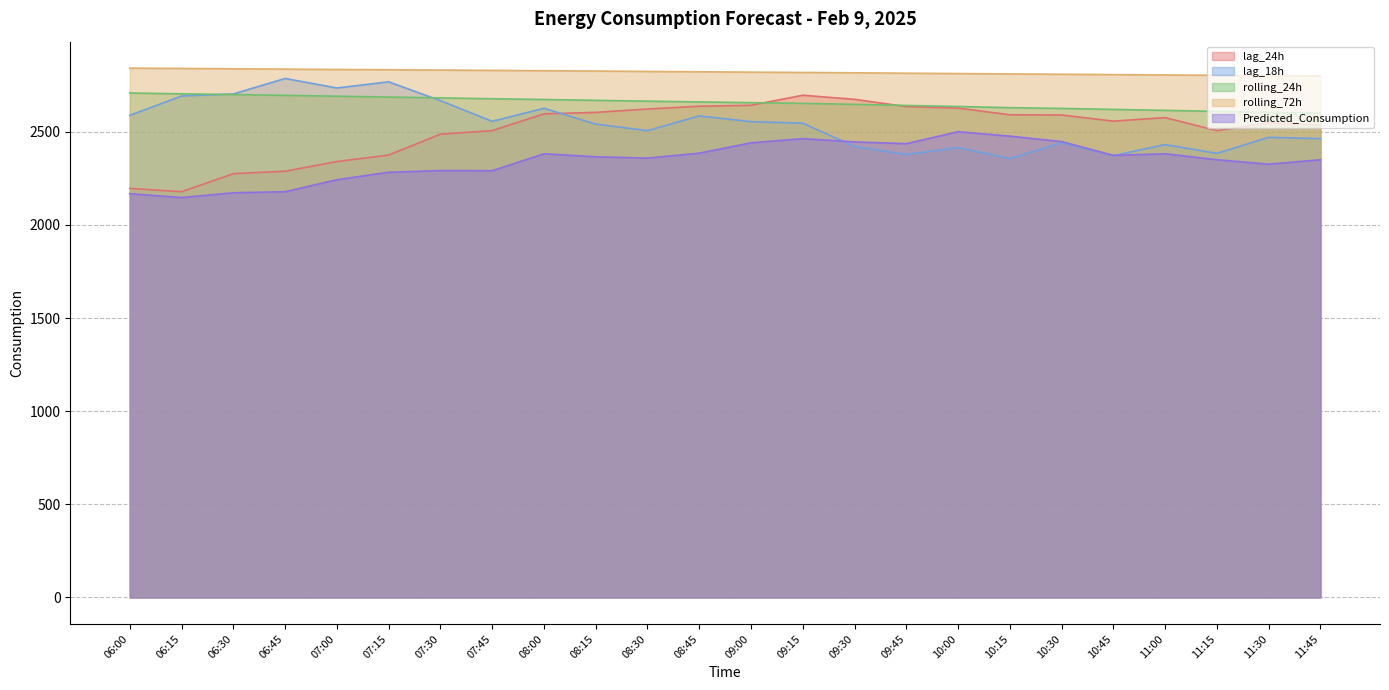

Count the number of categories in the chart.

24